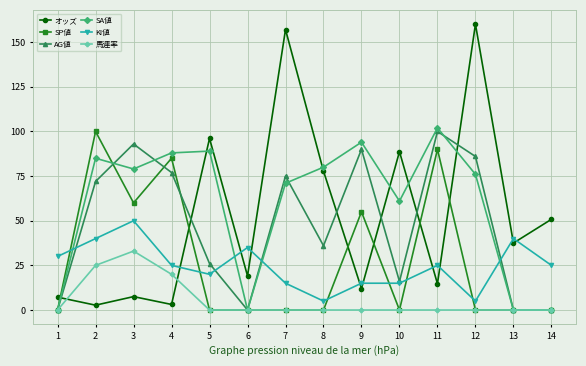

What is the spread (max minus min) of values at 5?

96.1